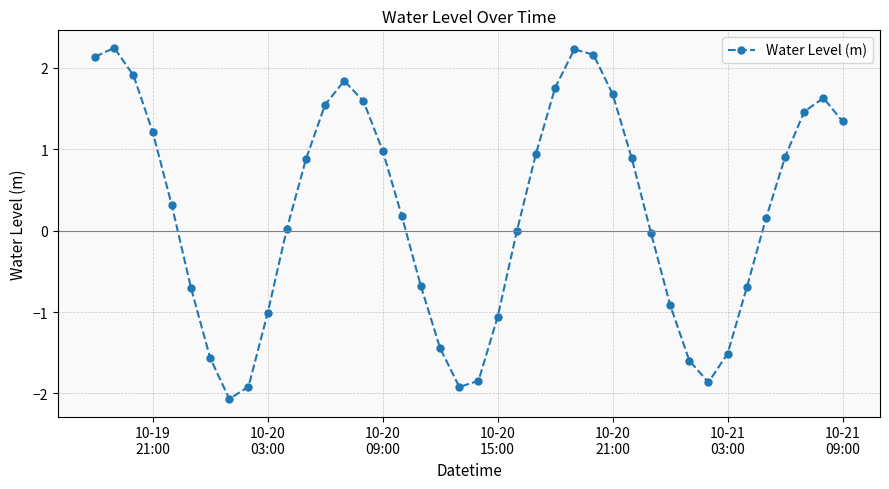

What is the difference between the second highest and minimum values?

4.3